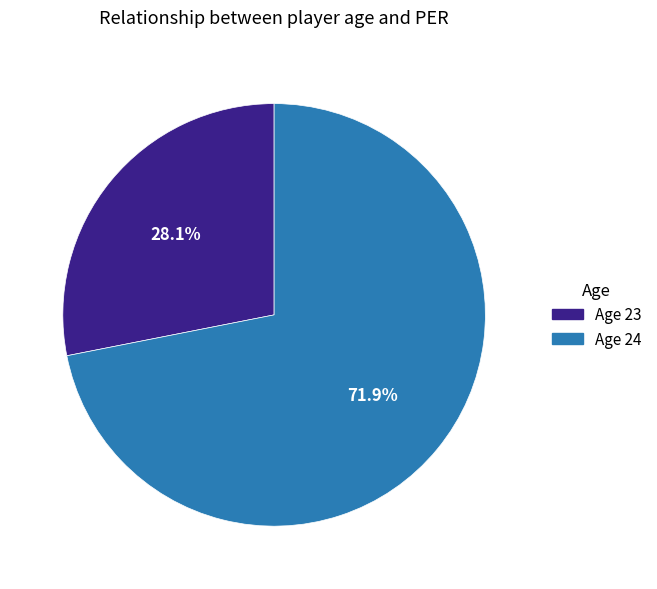

Is it true that Age 23 is 40% of the pie?

False